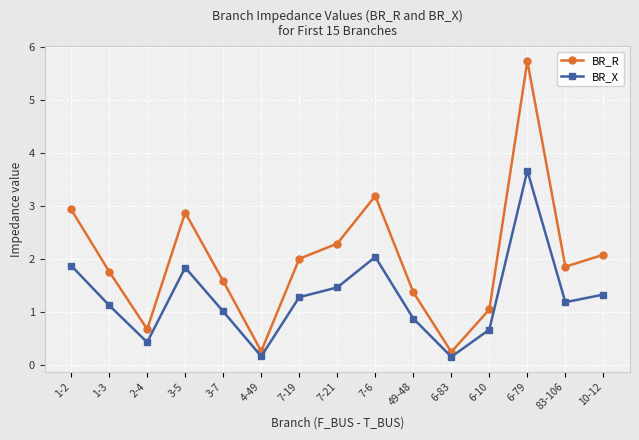

How many data points in BR_R are above 1?

12